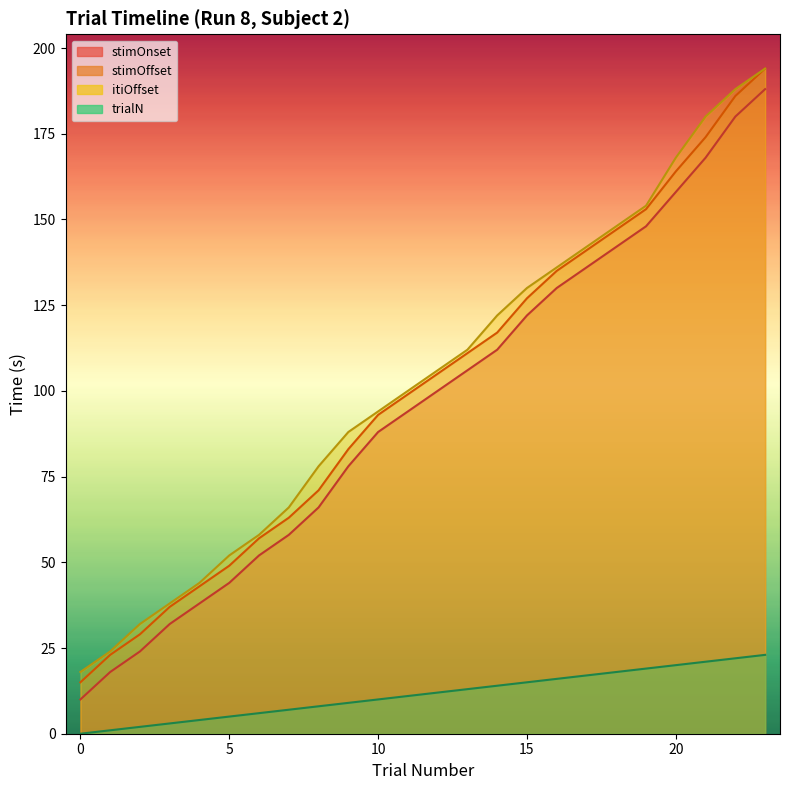

What is the sum of the stimOffset values at 4 and 20?

207